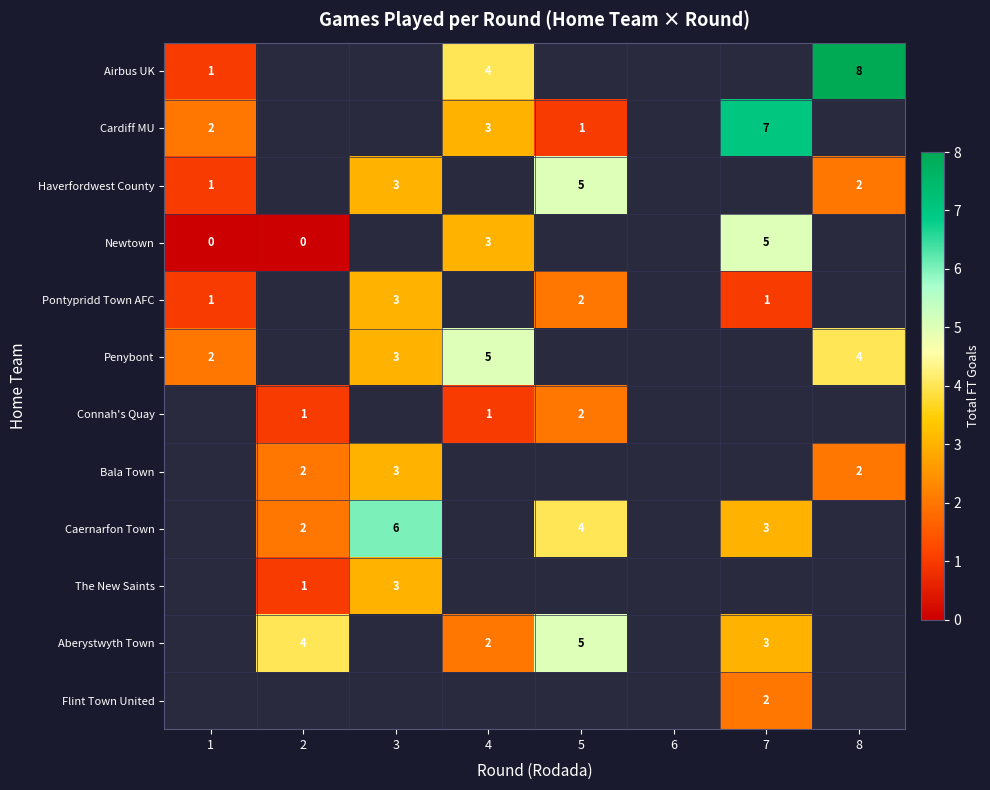

How many distinct data groups are displayed?

12